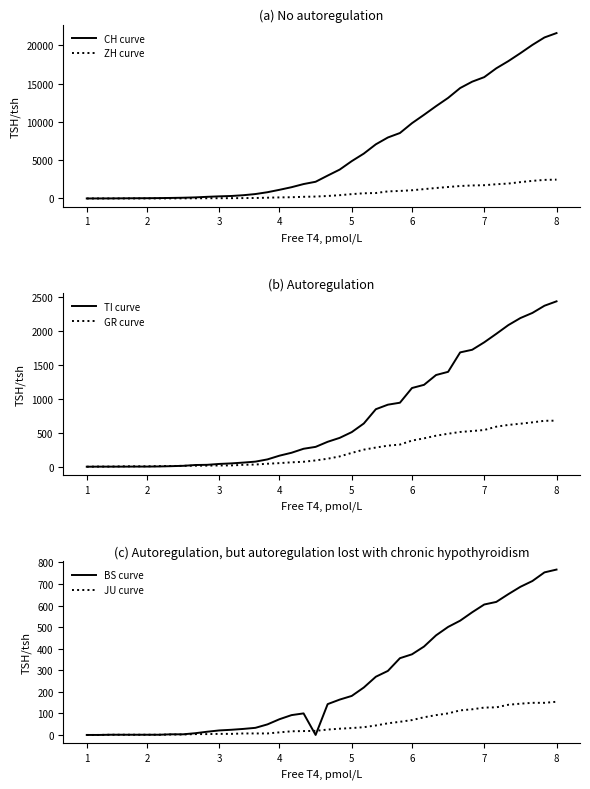

What is the maximum value for TI curve?

2442